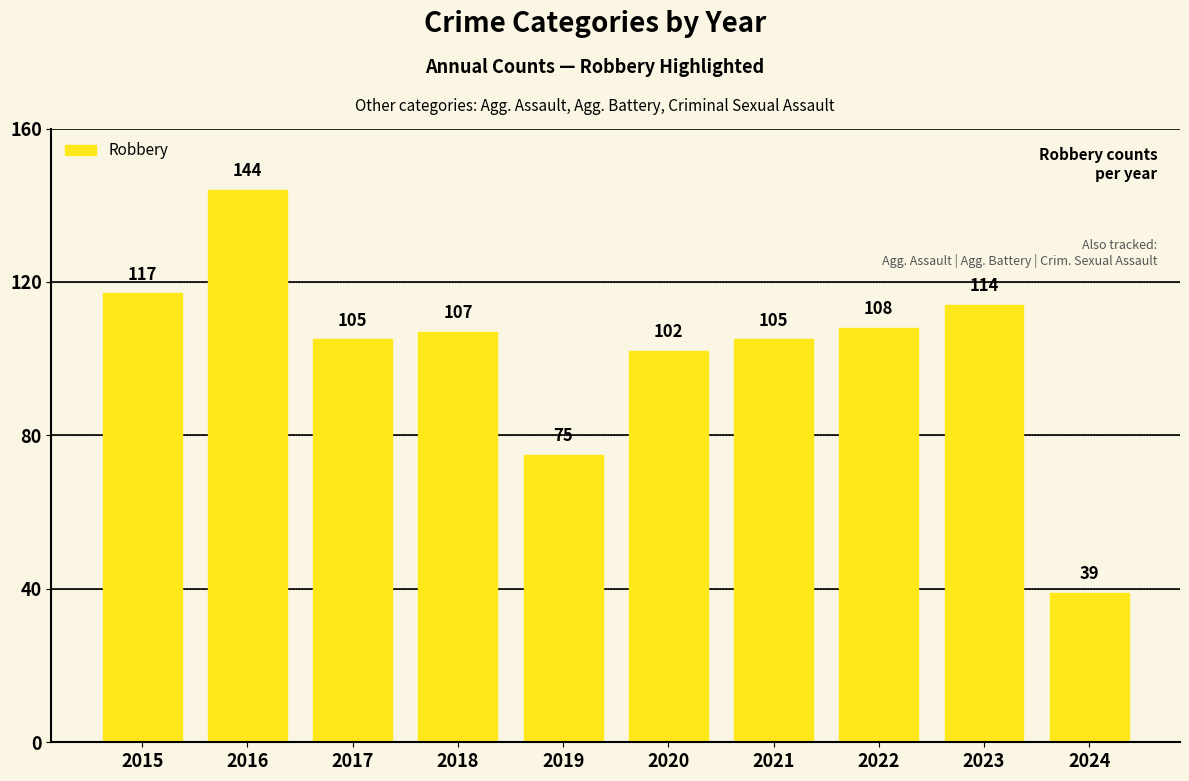

What is the maximum value shown in the chart?

144